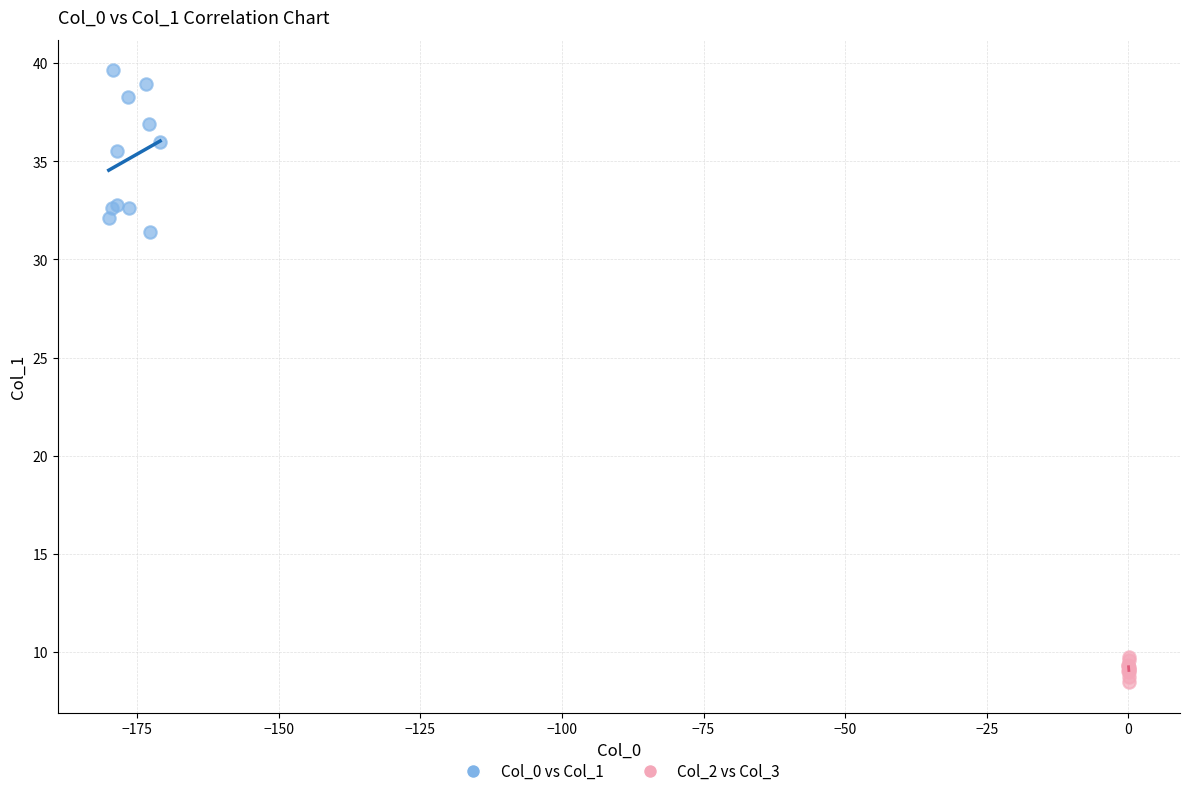

Which series has the widest spread of Y values?

Col_0 vs Col_1